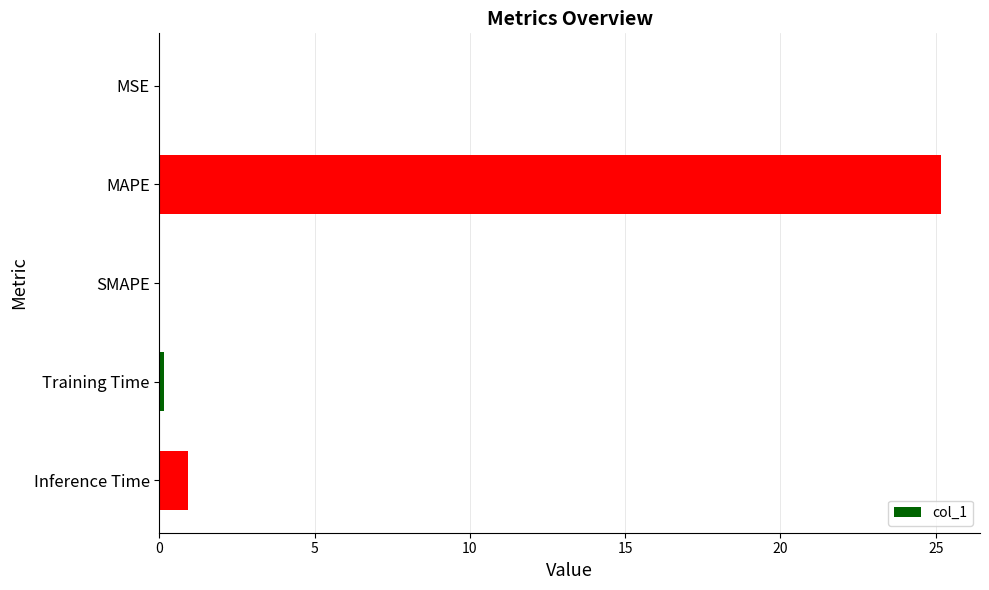

What is the sum of the values at SMAPE and Inference Time?

0.9